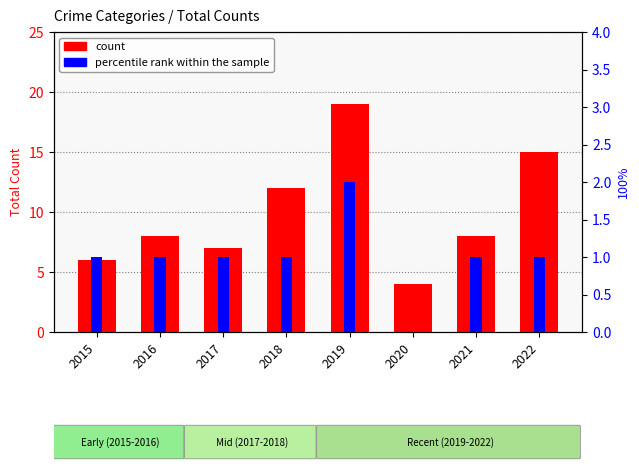

At which category is the sum across all series the highest?

2019